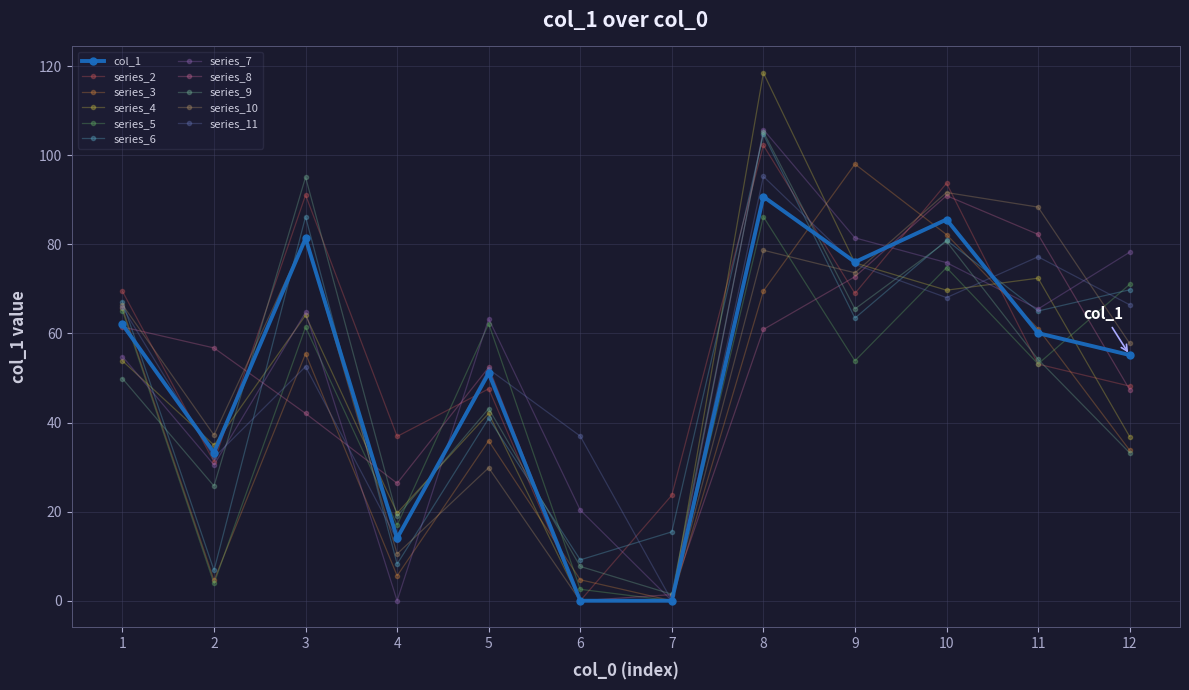

What is the value of the series_9 point at the 8th from the left?

105.2